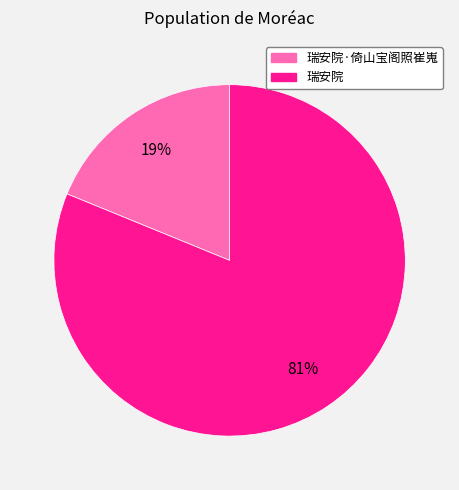

To the nearest percent, what is the average slice percentage?

50%